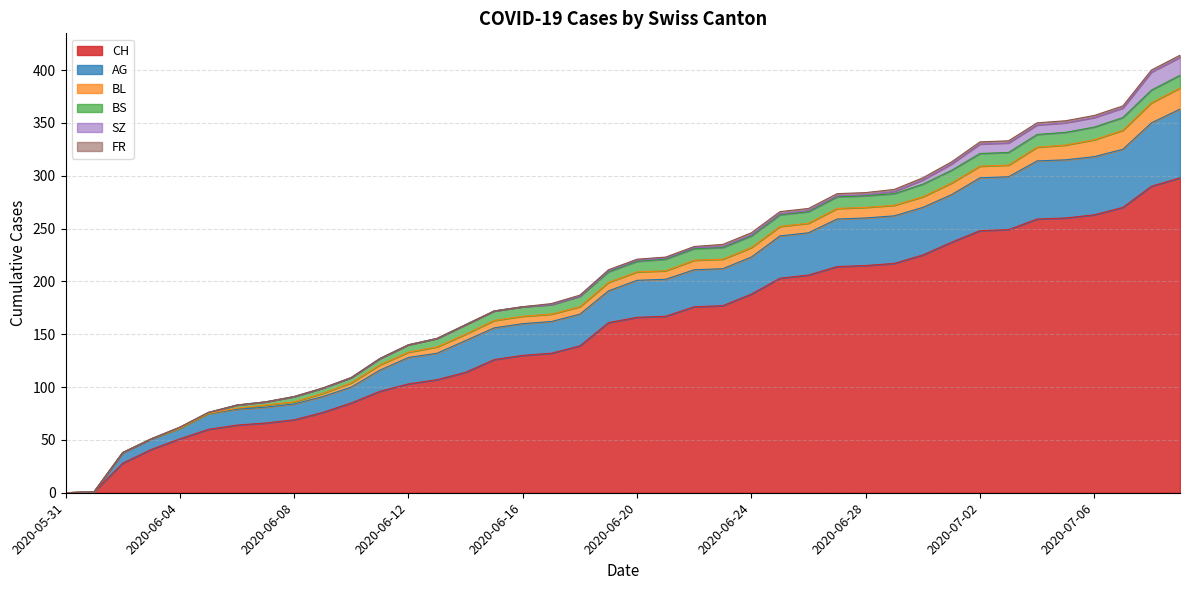

Read the BS value at 2020-06-09.

5